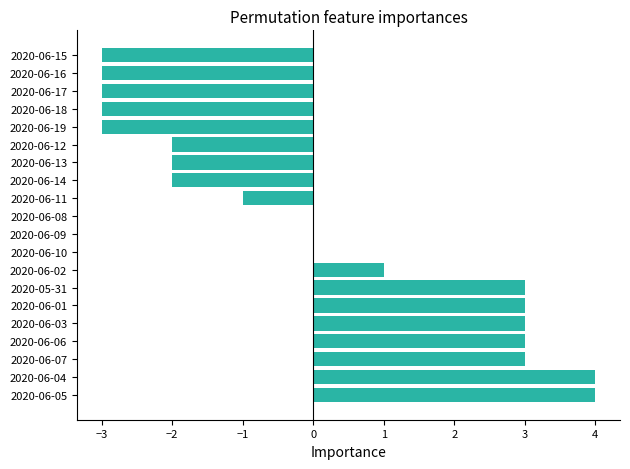

Are the bars horizontal?

Yes